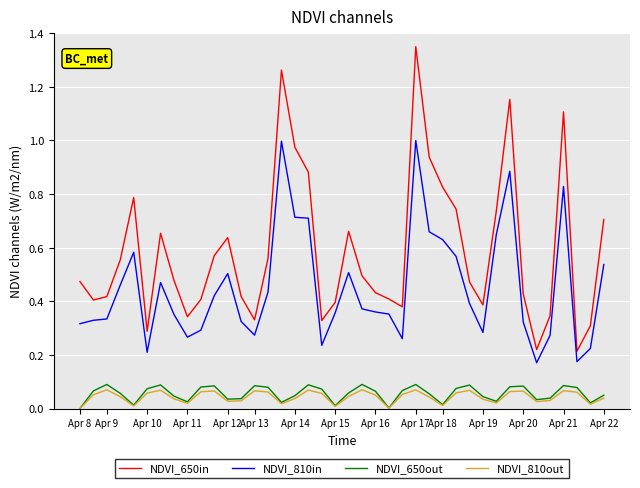

True or false: NDVI_650out has more than 0 interior local peaks.

True